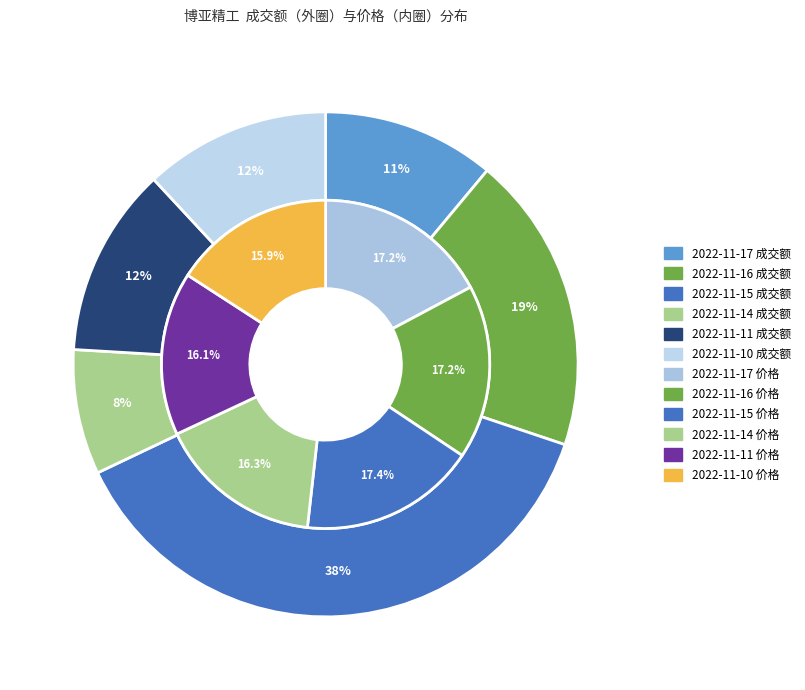

Is it true that 2022-11-14 is 8% of the pie?

True